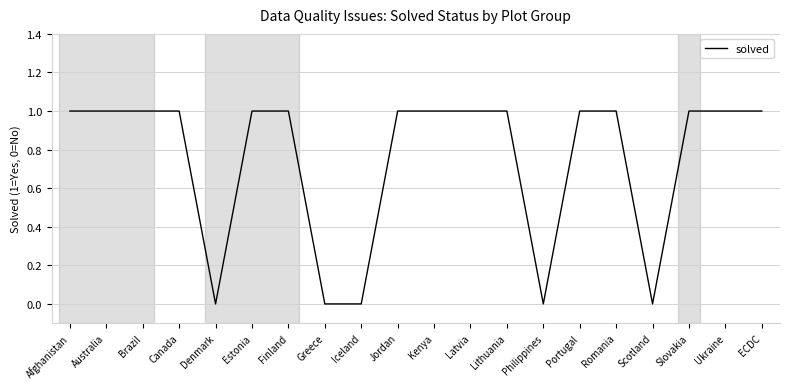

Count the values in the range 1 to 2.

15